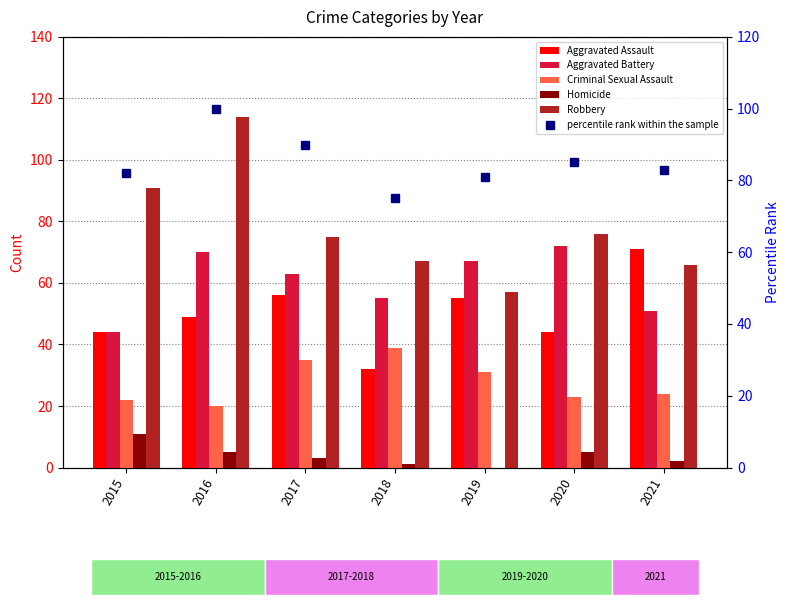

What is the difference between the highest and lowest values at 2019?

81